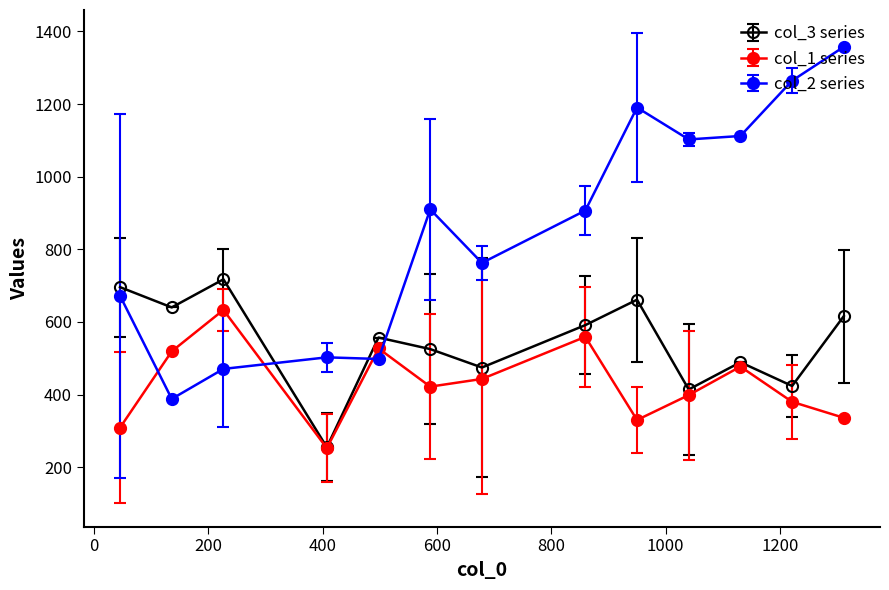

Which series has the widest spread of values?

col_2 series